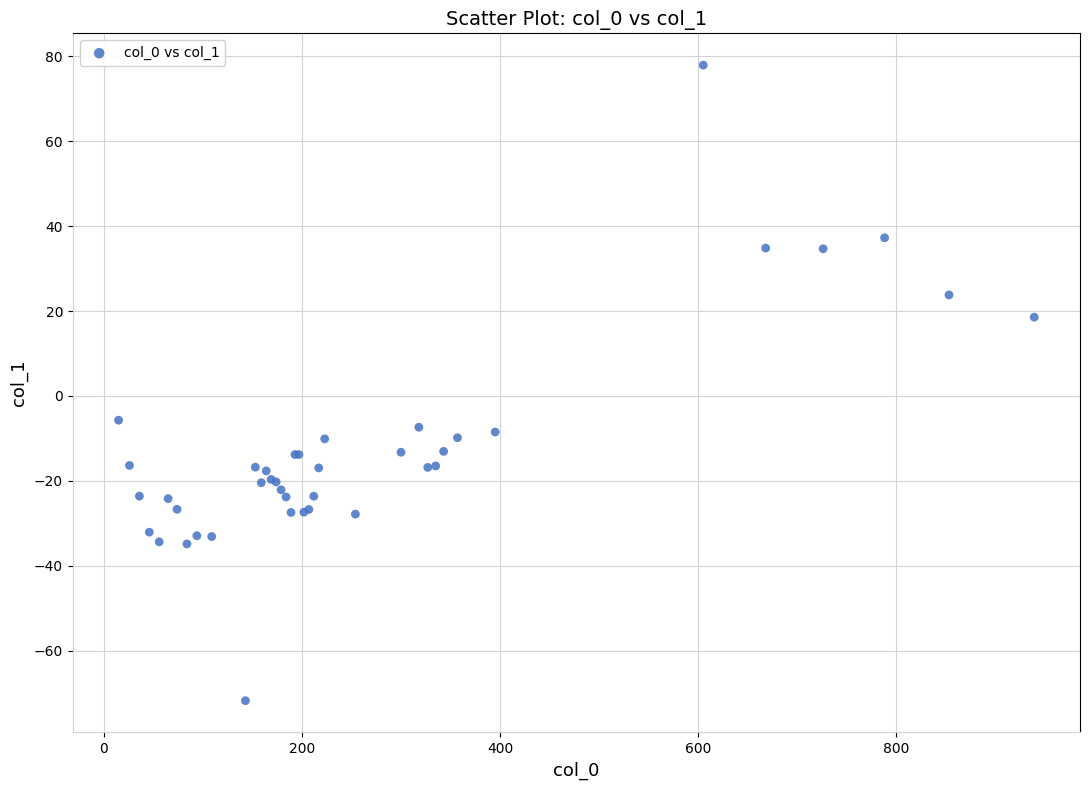

What Y value in the scatter plot is closest to 3?

-5.7